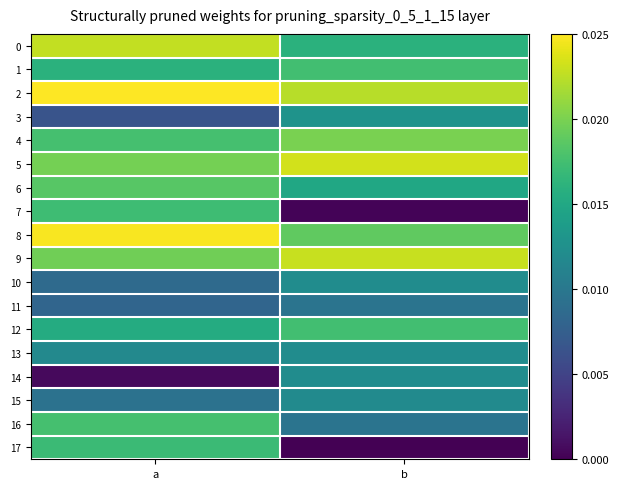

Which category has the lowest value across all series?

b